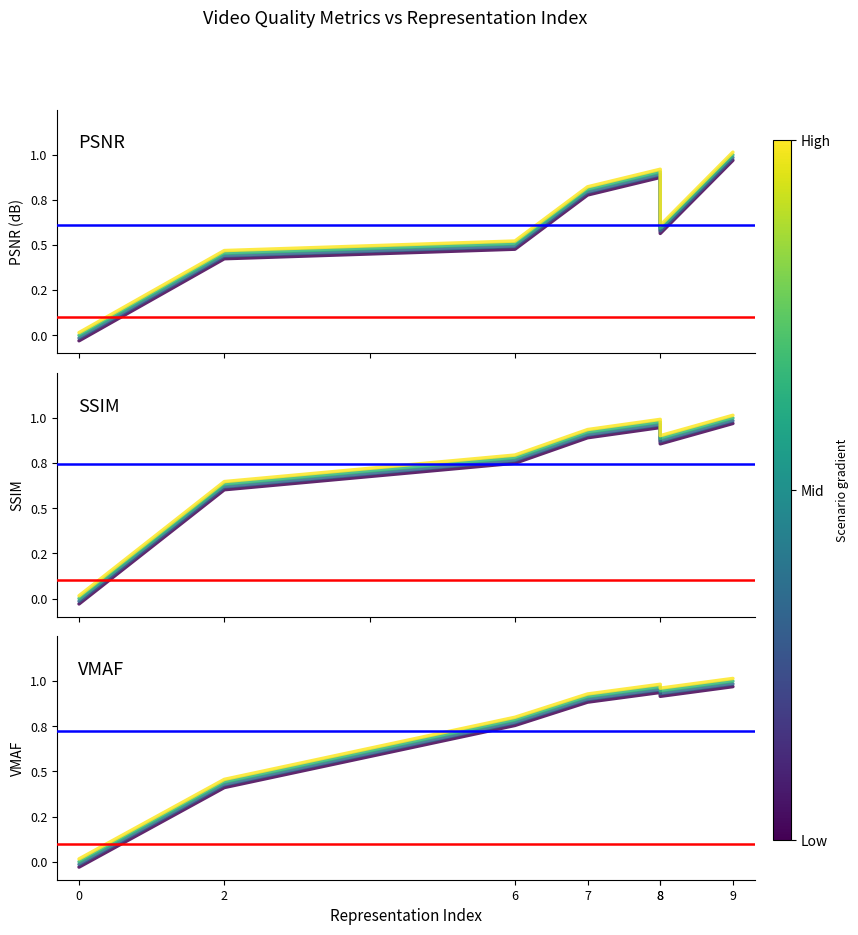

How many lines are shown in the chart?

3